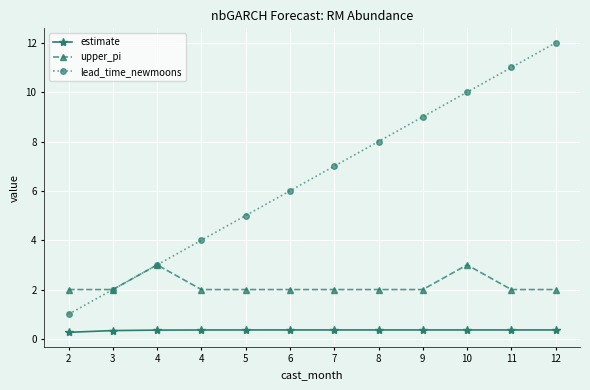

What is the value of the estimate point at the 7th from the left?

0.4